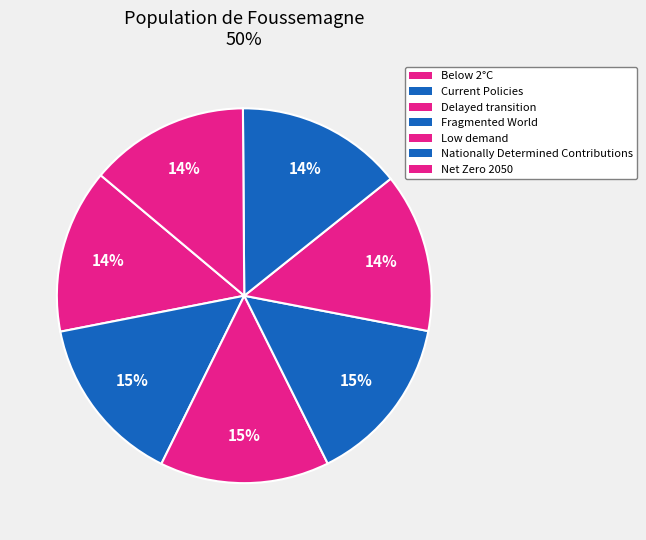

Which category has the biggest portion of the pie?

Fragmented World